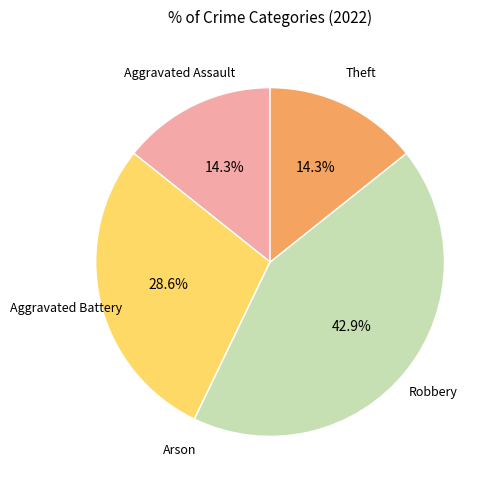

The Theft slice represents 29% of the pie. True or false?

False